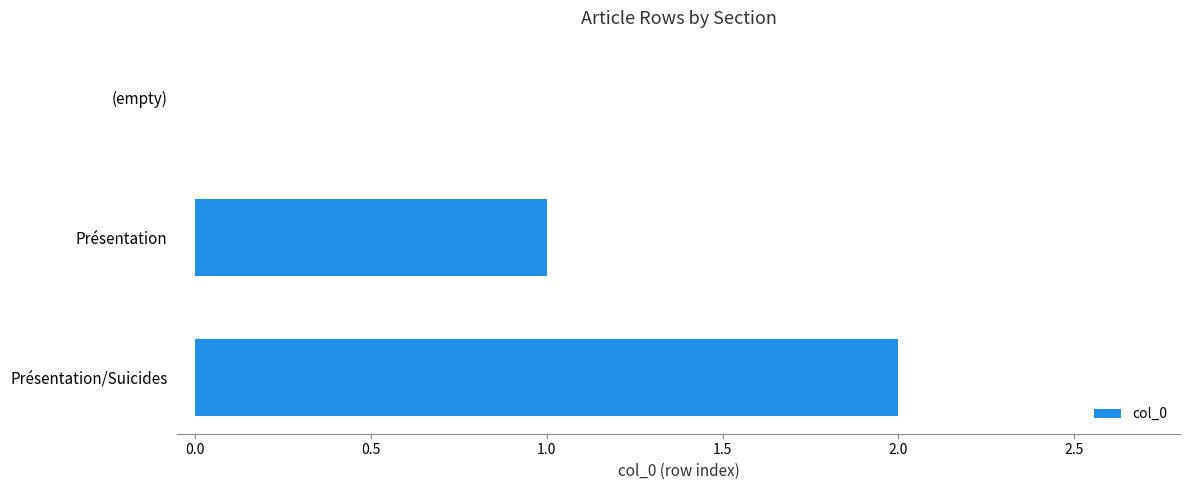

What is the change in value from Présentation to Présentation/Suicides?

+1